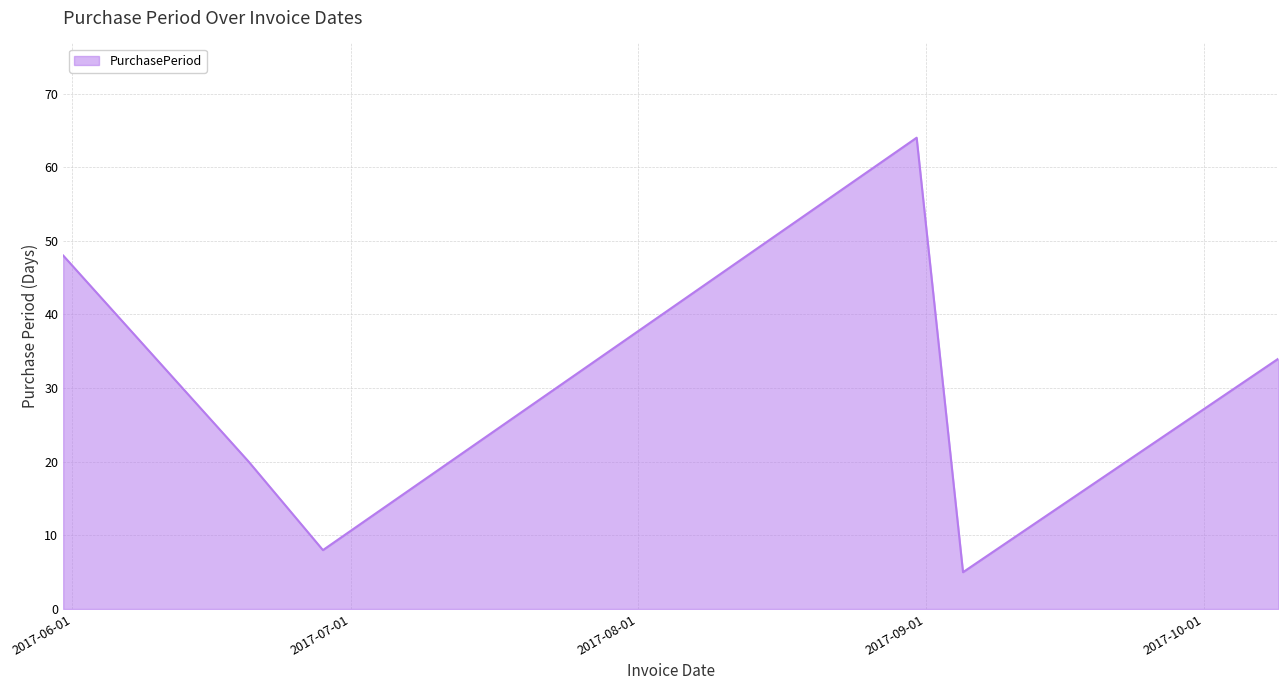

What is the difference between the maximum and second lowest values?

56